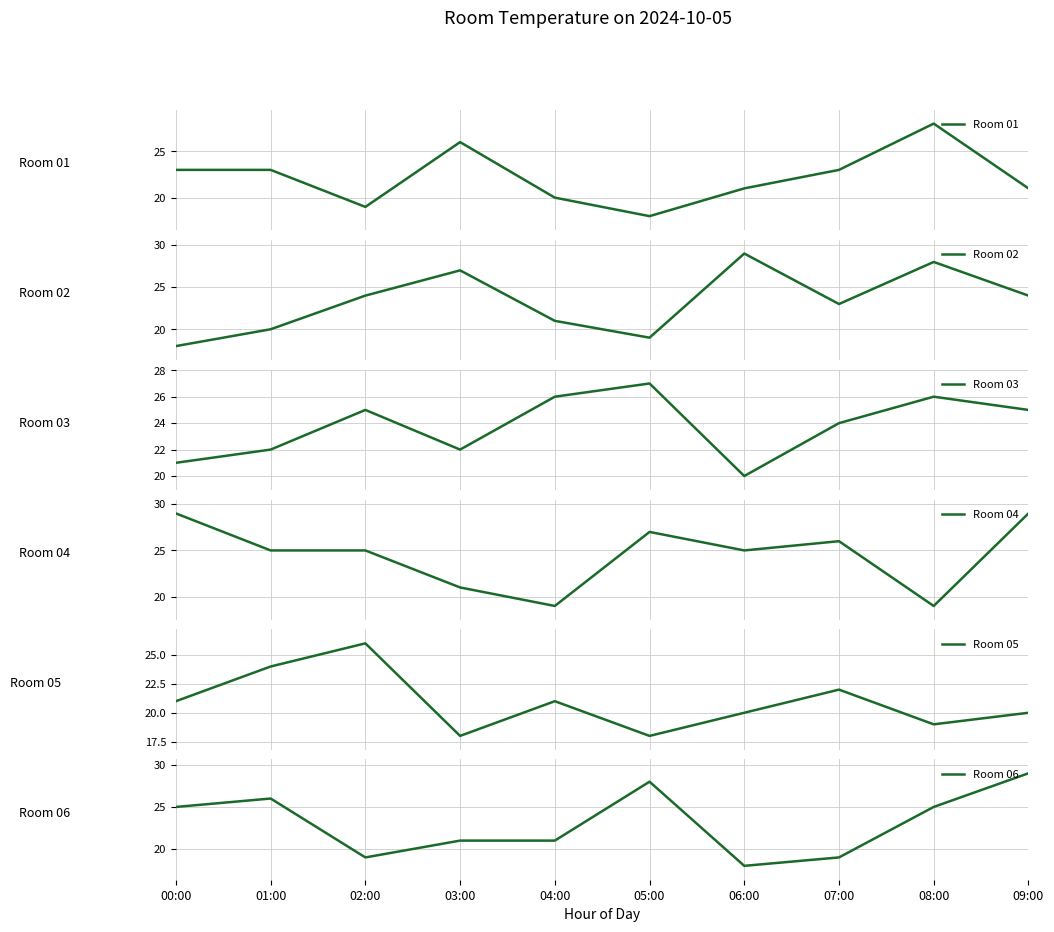

What is the label of the 10th point from the right?

00:00